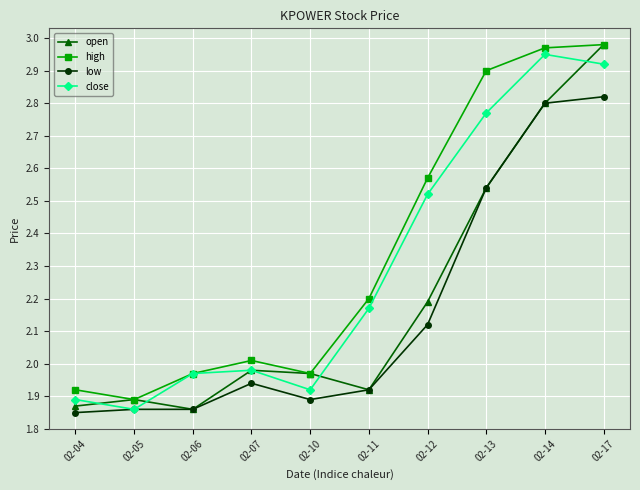

What is the total value across all series at 02-05?

7.5